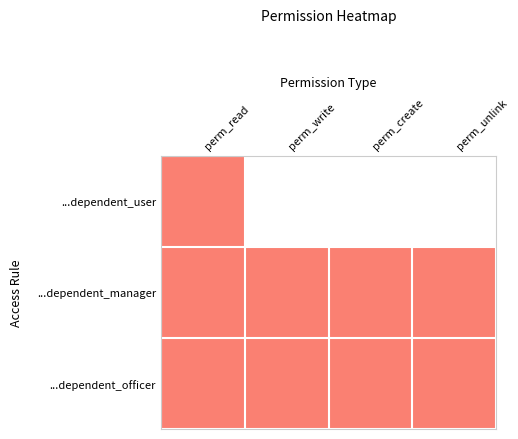

At how many categories does at least one series exceed 0?

4